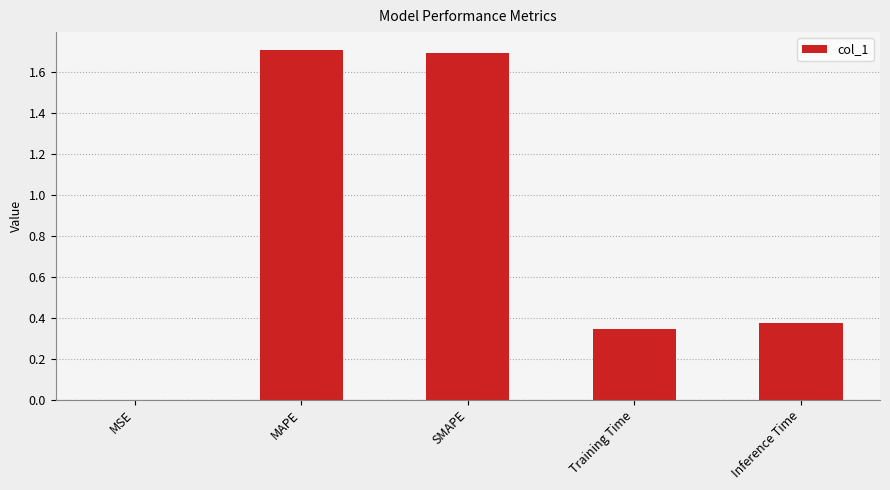

How many data points does each series have?

5